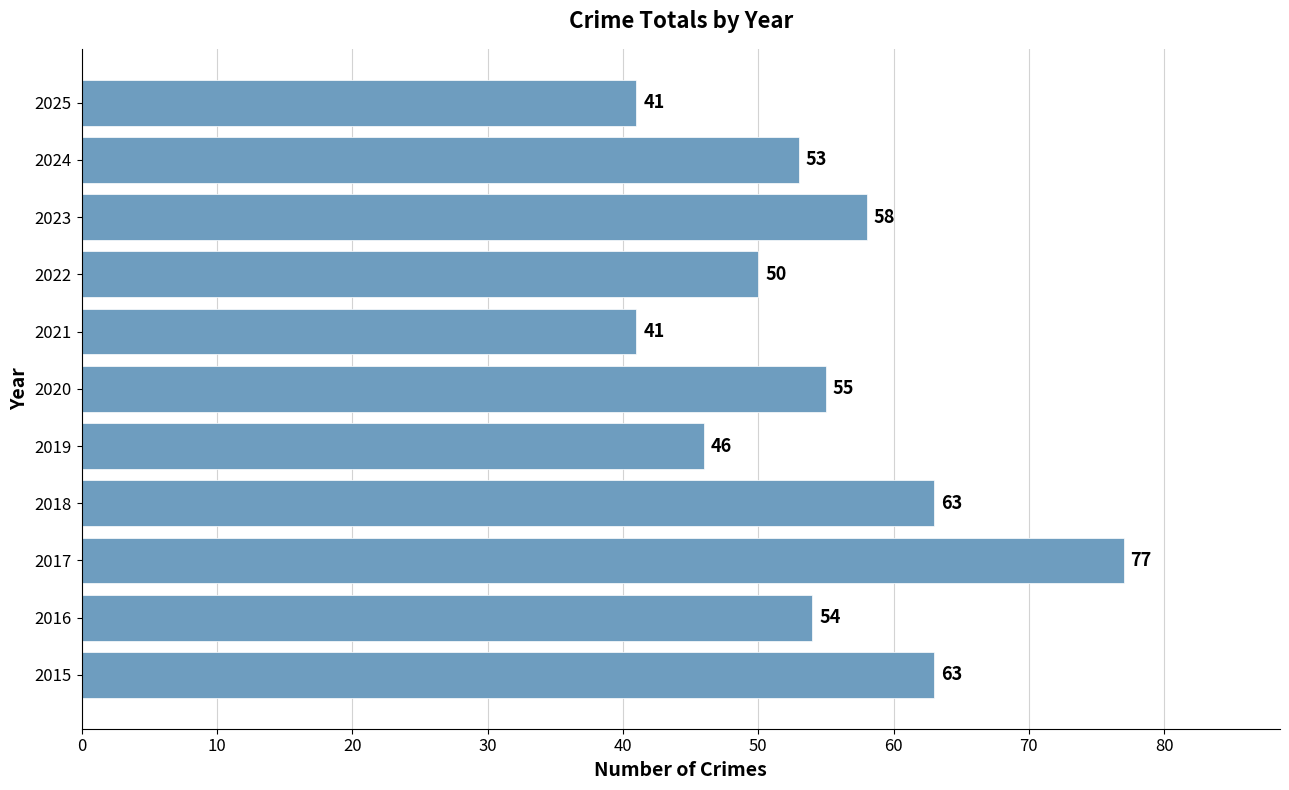

How many data points are less than 54?

5